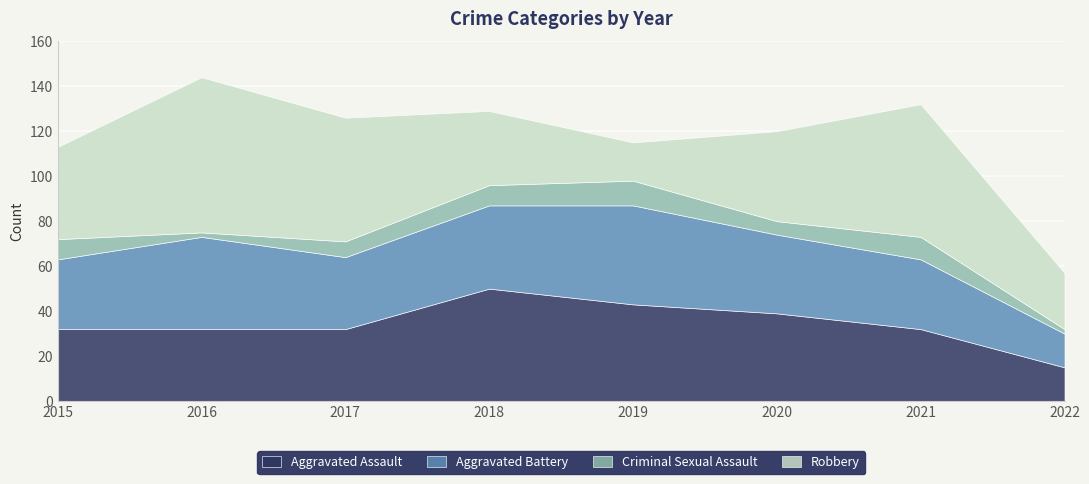

Does the chart display data point markers on the line(s)?

No